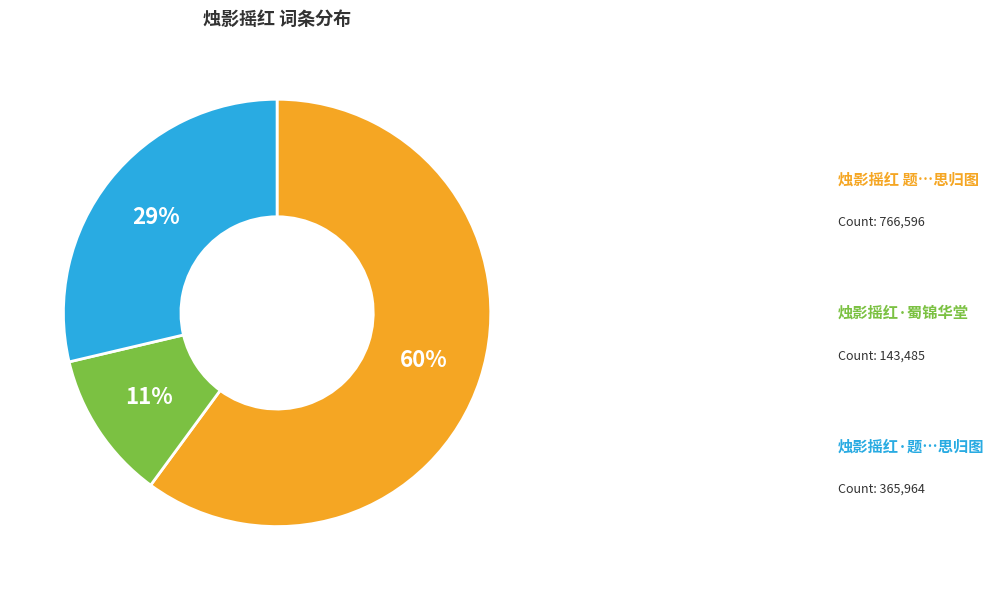

To the nearest percent, what is the difference between the largest and smallest slice percentages?

49%